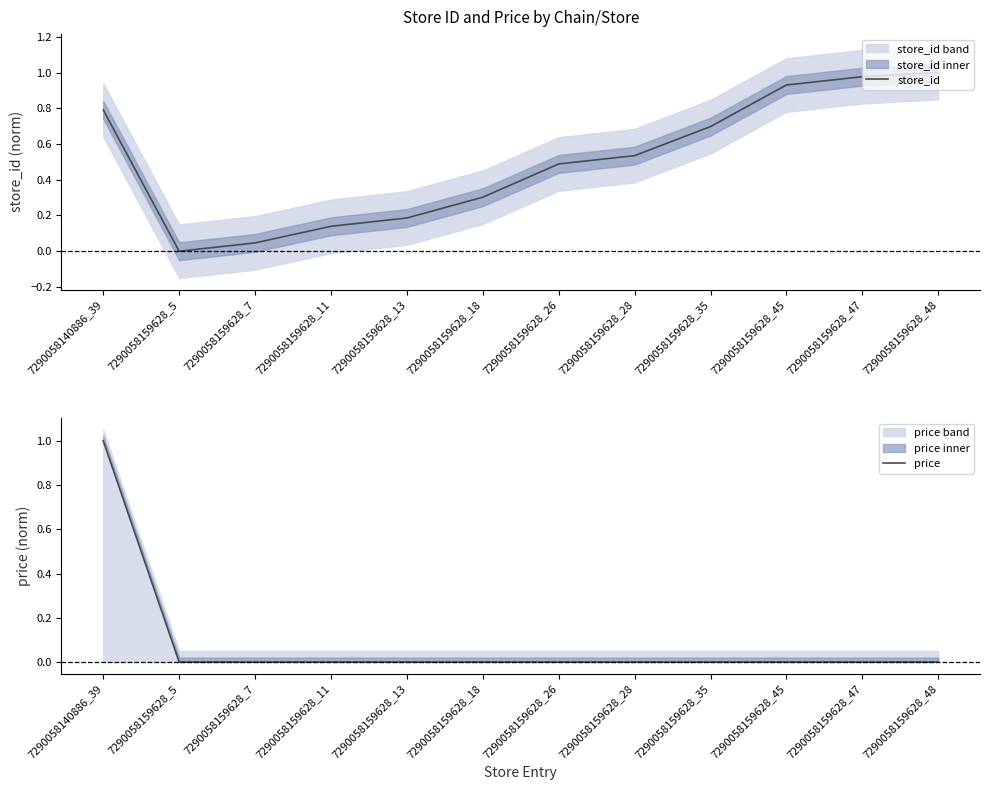

True or false: price and store_id intersect in this chart.

False